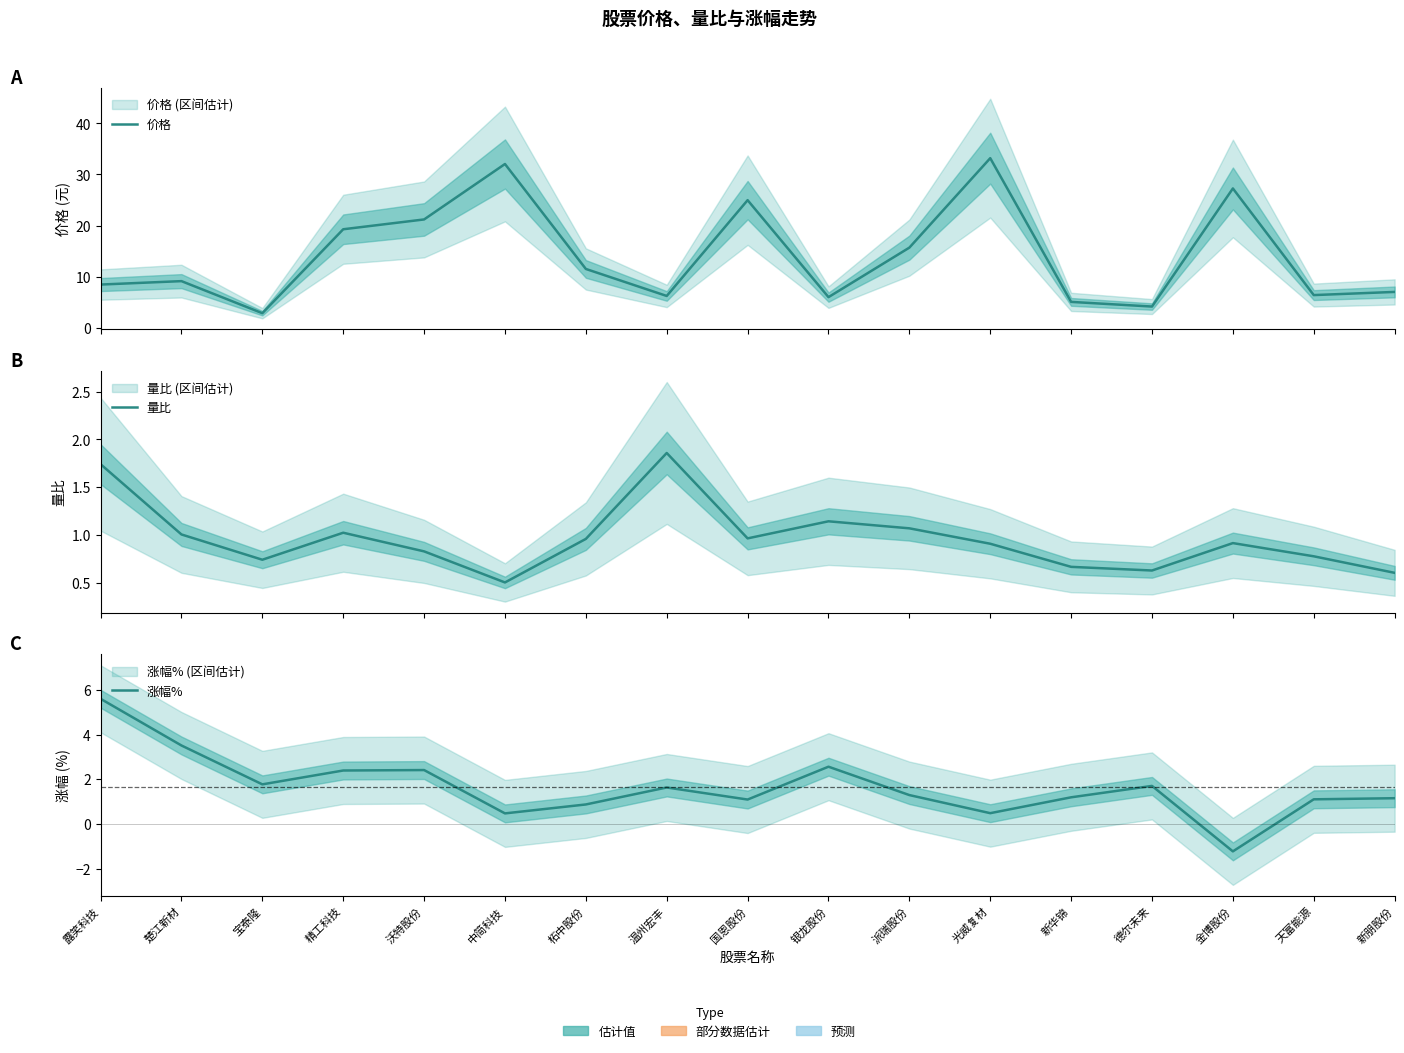

Rank the categories by 涨幅% value from lowest to highest.

金博股份, 中简科技, 光威复材, 柘中股份, 国恩股份, 天富能源, 新朋股份, 新华锦, 派瑞股份, 温州宏丰, 德尔未来, 宝泰隆, 精工科技, 沃特股份, 银龙股份, 楚江新材, 露笑科技